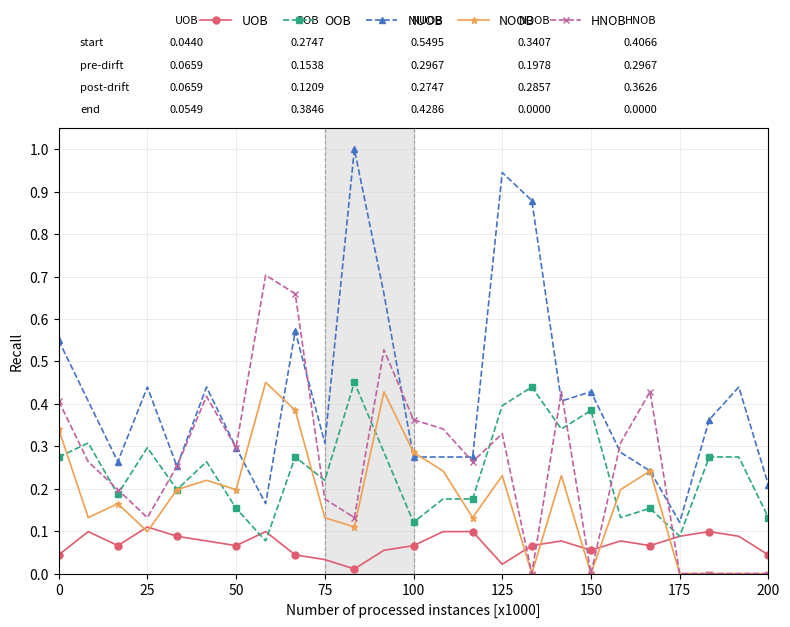

Which series has the widest spread of values?

NUOB